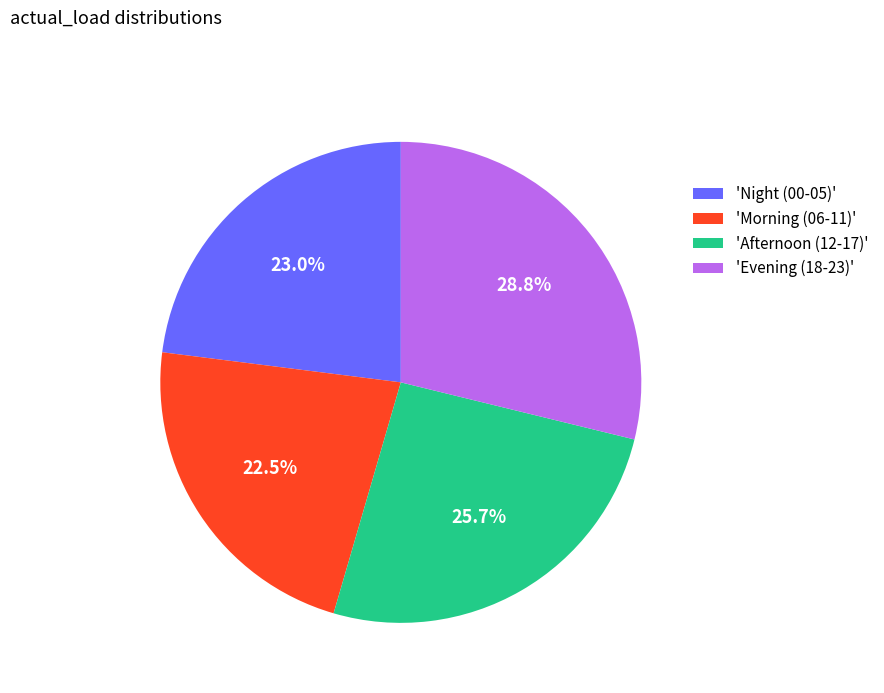

Rank the categories by value from highest to lowest.

'Evening (18-23)', 'Afternoon (12-17)', 'Night (00-05)', 'Morning (06-11)'